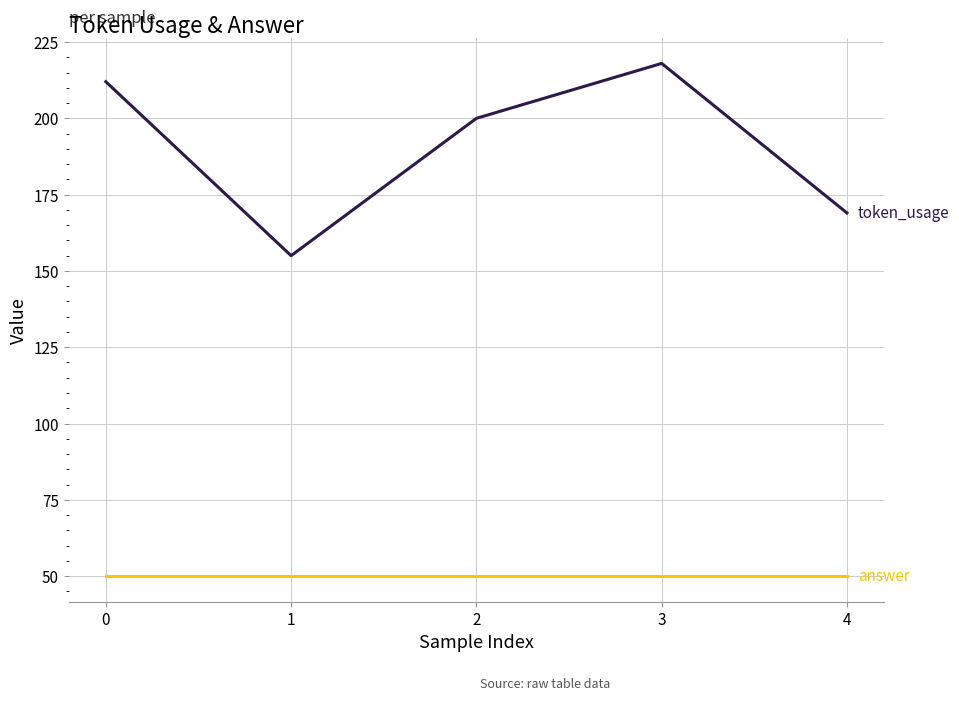

What is the difference between the highest and lowest values at 1?

105